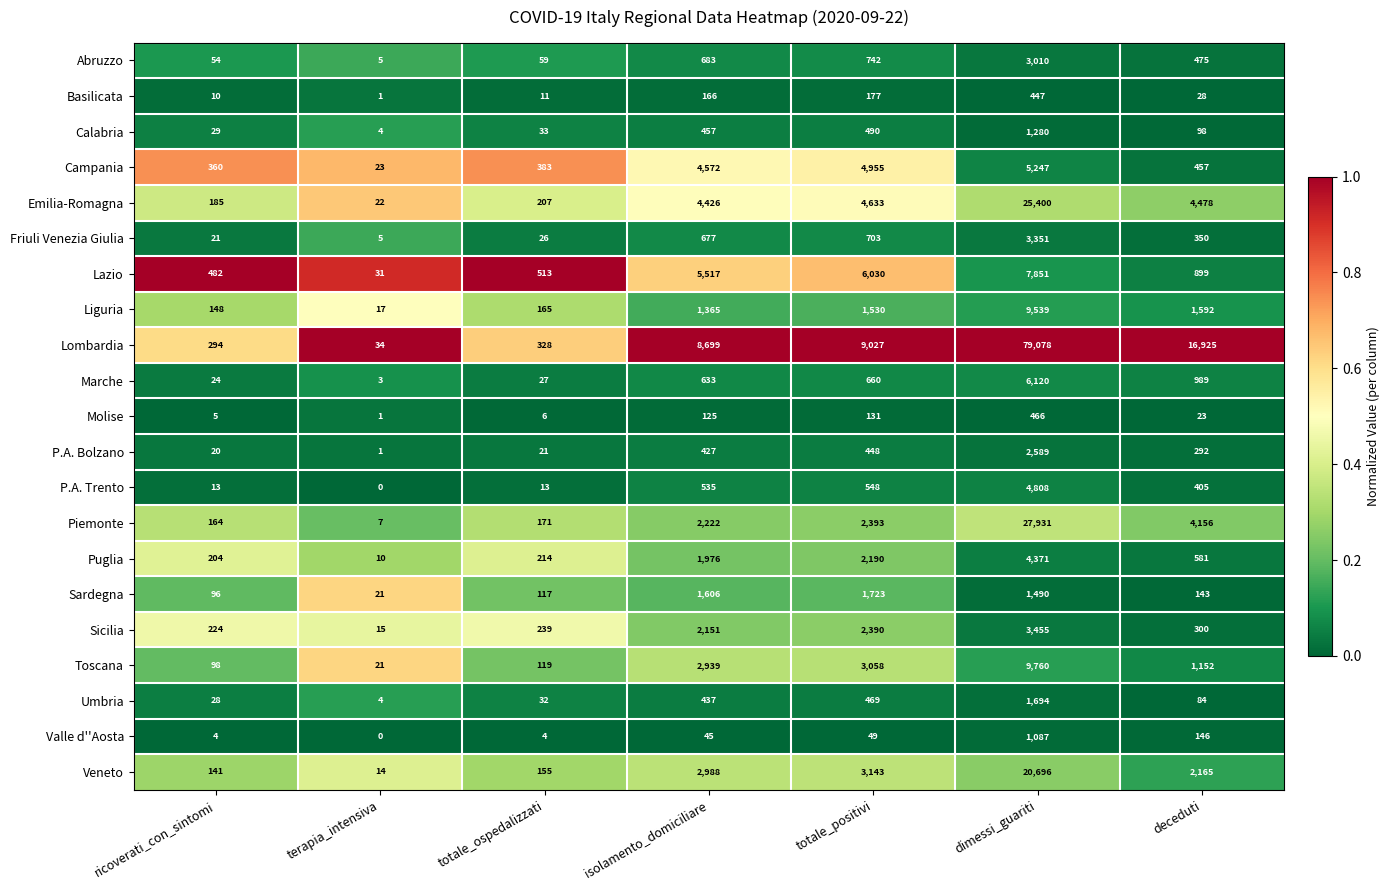

What is the approximate value of Molise at totale_ospedalizzati, to the nearest 10?

10